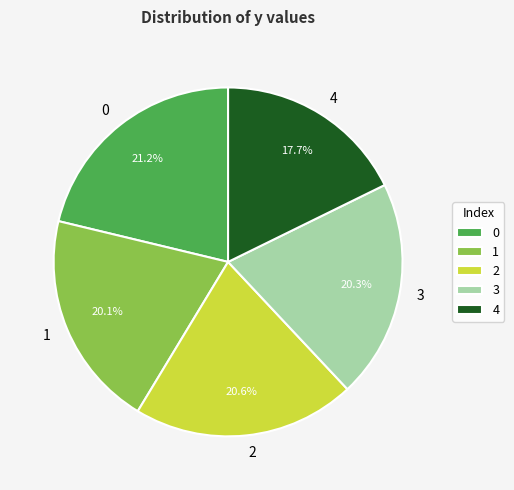

To the nearest percent, what portion does 0 represent?

21%